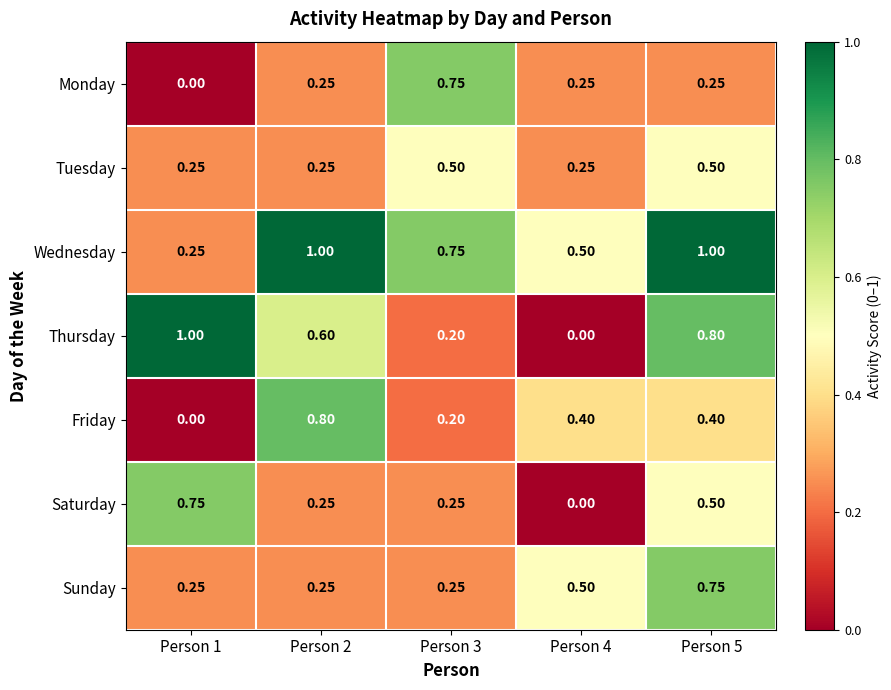

Which series has the largest range (max minus min)?

Thursday